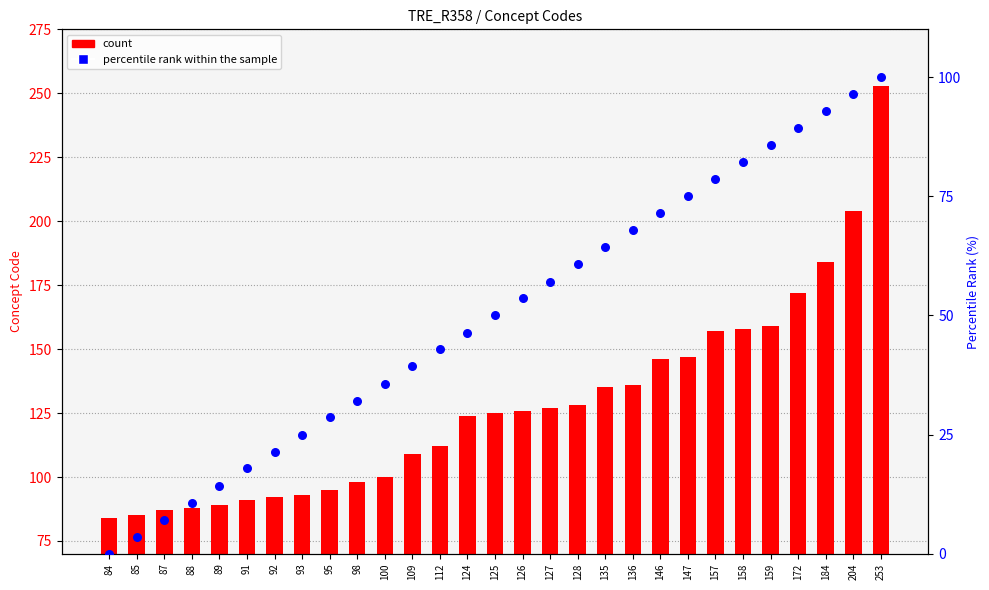

Which series reaches the minimum Y coordinate?

percentile rank within the sample